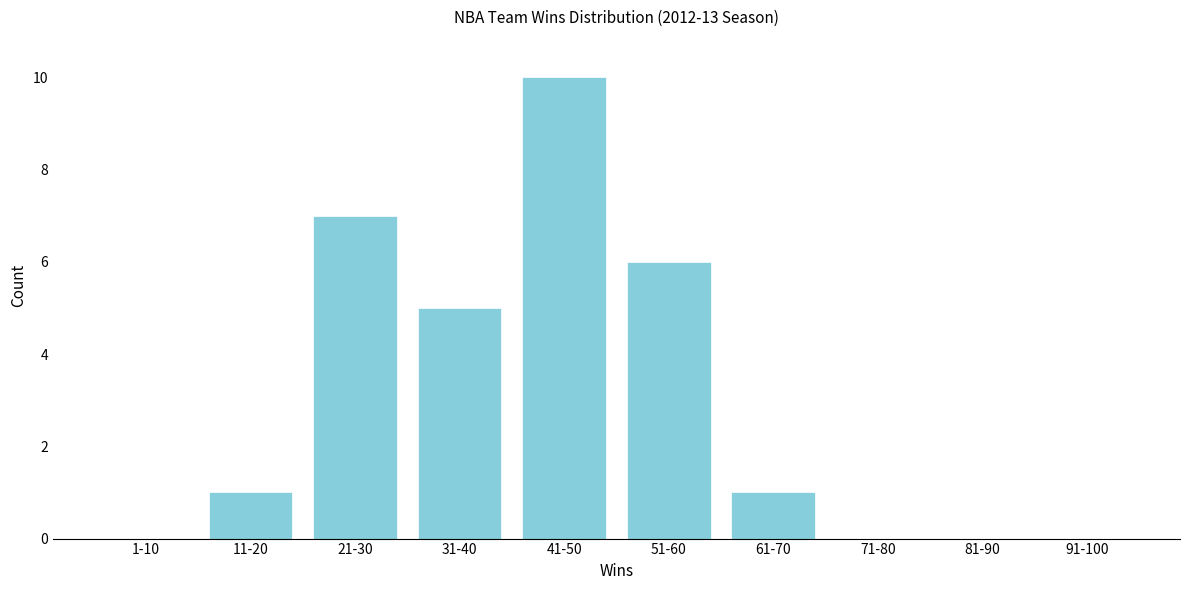

Reading right to left, transcribe all the data shown in this chart.

91-100=0	81-90=0	71-80=0	61-70=1	51-60=6	41-50=10	31-40=5	21-30=7	11-20=1	1-10=0